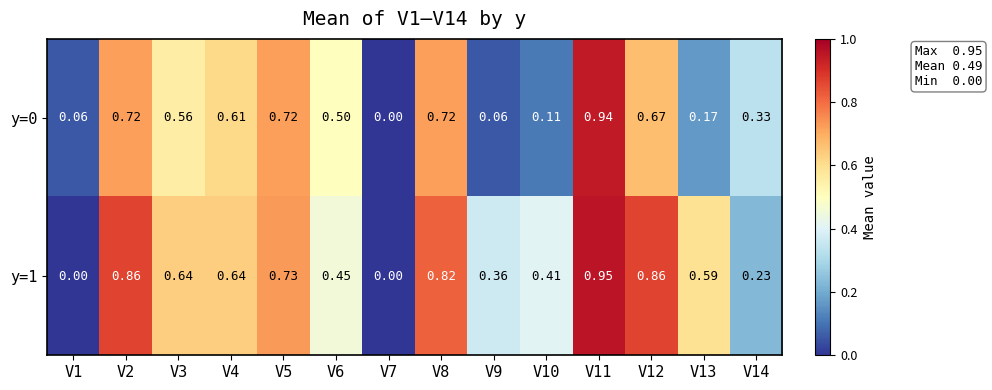

At which category does the chart reach its peak across all series?

V11